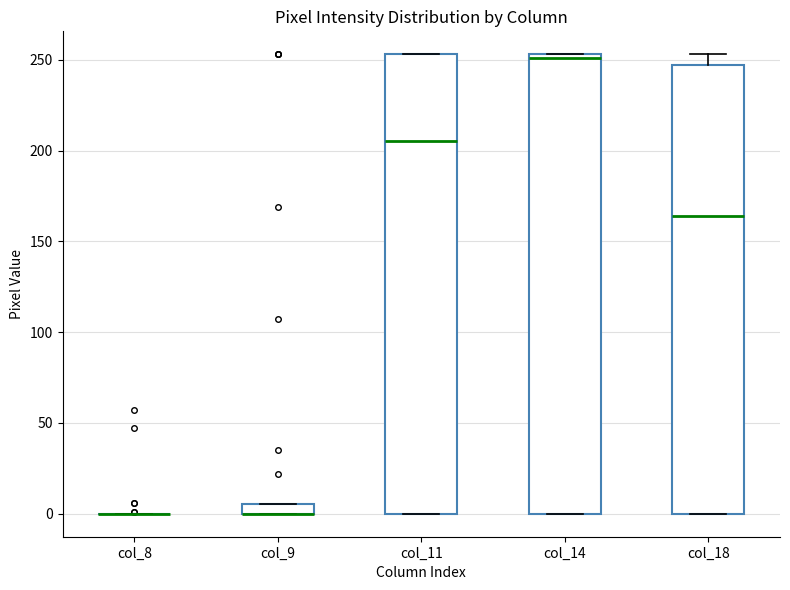

Where is the lower edge of the box for col_9 on the y-axis? The values are not printed on the chart, so give them approximately, as read against the axis.

0